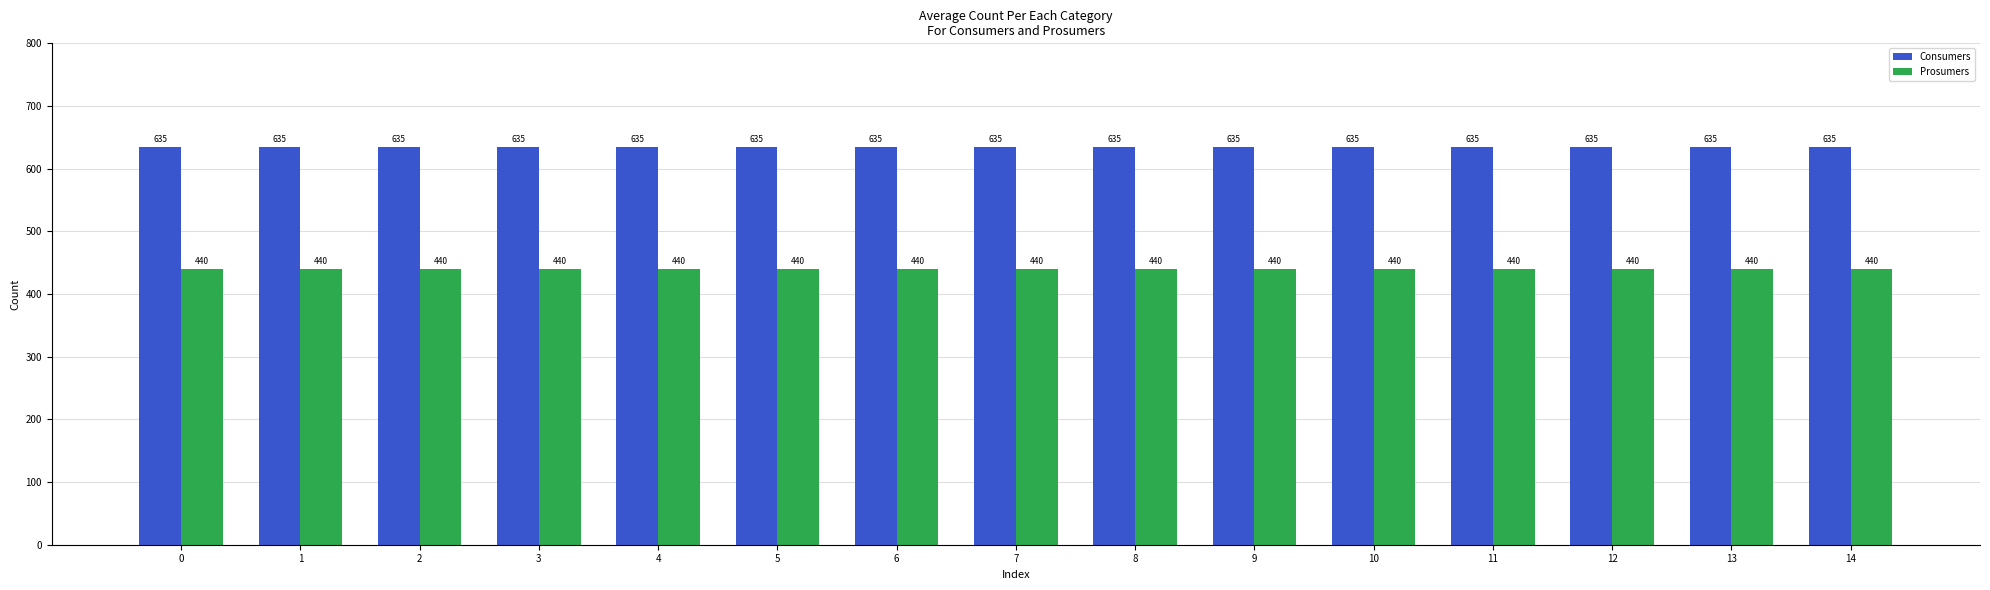

What is the greatest value displayed?

635